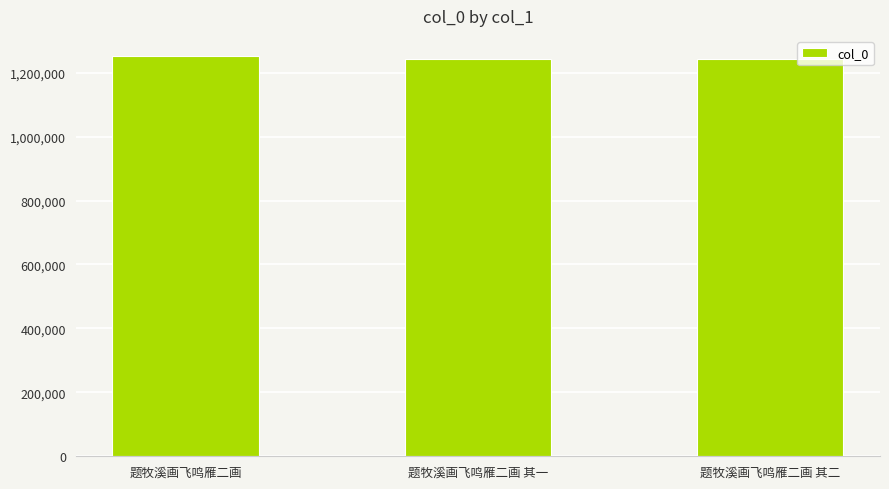

Approximately how many times larger is the value at 题牧溪画飞鸣雁二画 其一 compared to 题牧溪画飞鸣雁二画?

1.0